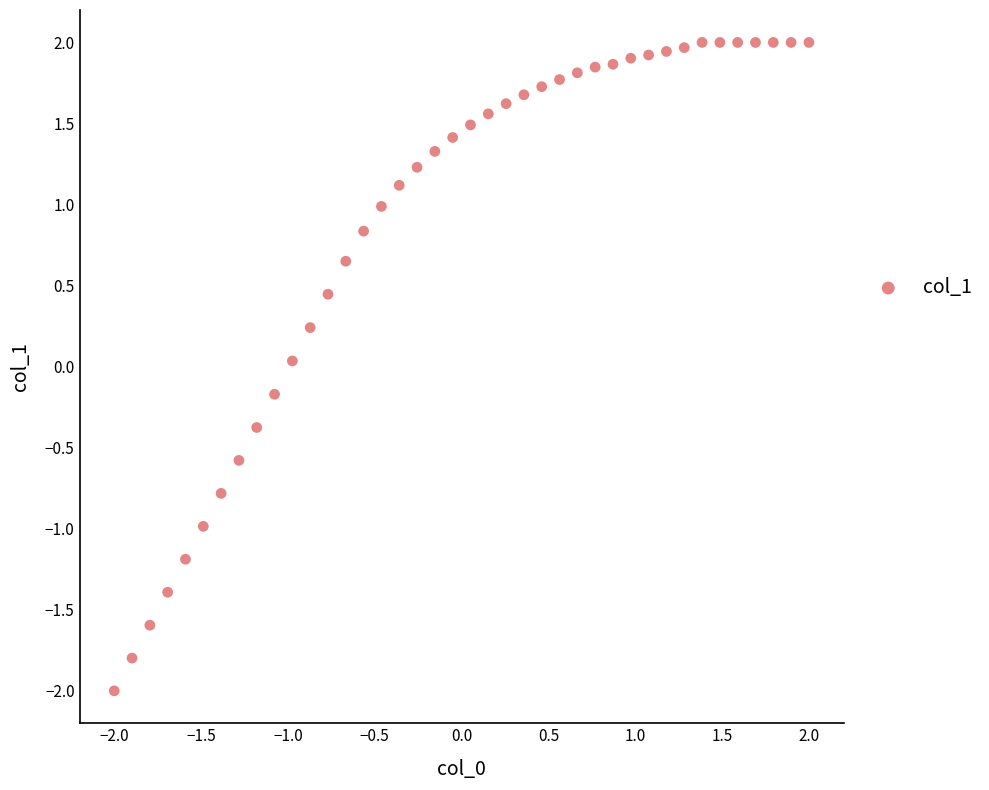

What is the range of Y values (max minus min)?

4.0